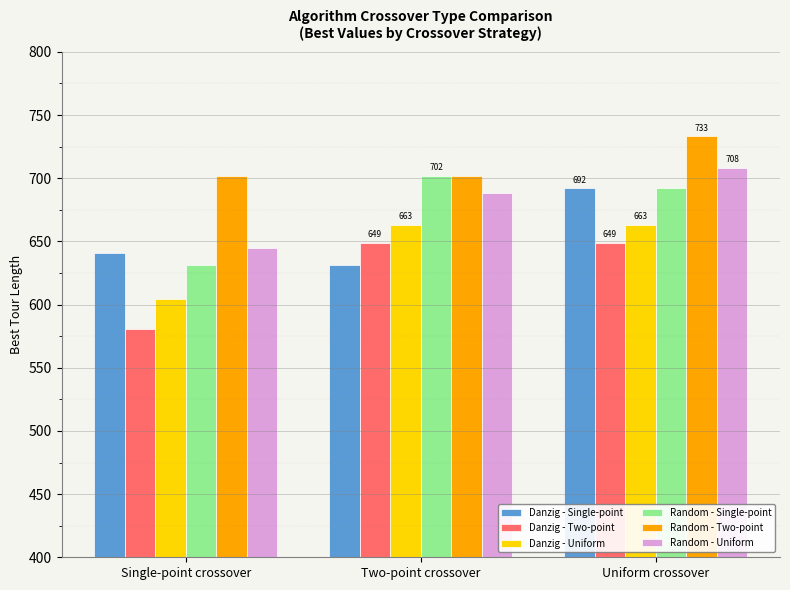

True or false: Danzig - Single-point has a value of 641 at Single-point crossover.

True